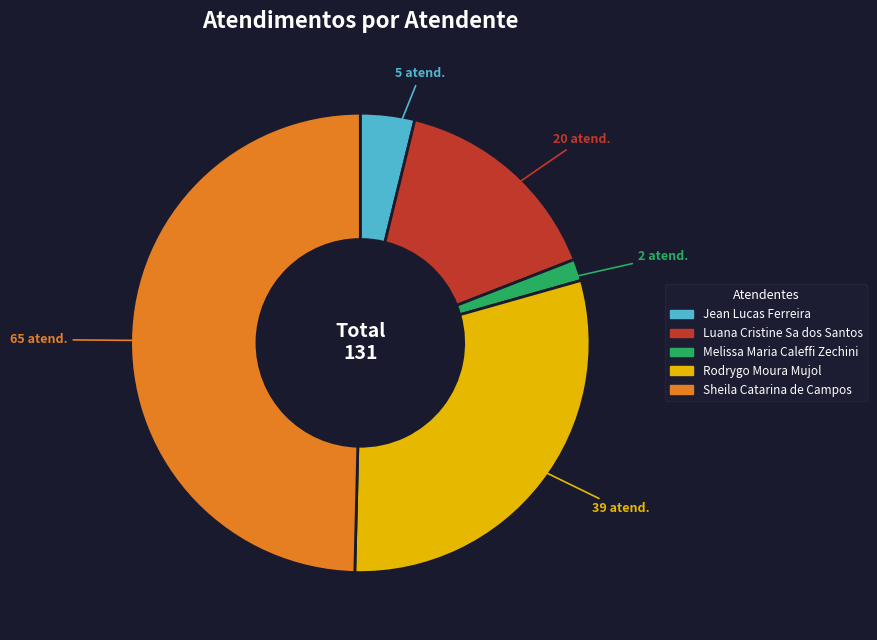

True or false: Jean Lucas Ferreira accounts for 4% of the total.

True